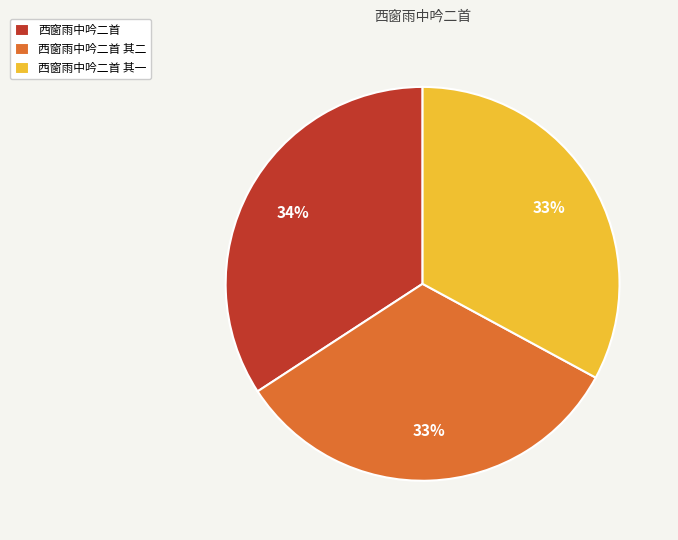

Is it true that 西窗雨中吟二首 其二 is 23% of the pie?

False